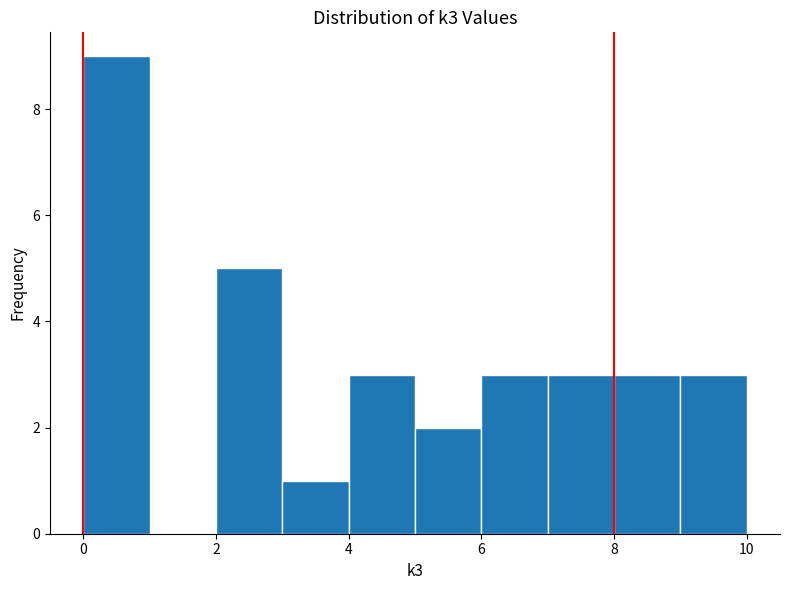

Reading left to right, transcribe this chart: for each bar, give the range it covers on the x-axis and its height. The values are not printed on the chart, so give them approximately, as read against the axis.

0 to 1: 9
1 to 2: 0
2 to 3: 5
3 to 4: 1
4 to 5: 3
5 to 6: 2
6 to 7: 3
7 to 8: 3
8 to 9: 3
9 to 10: 3